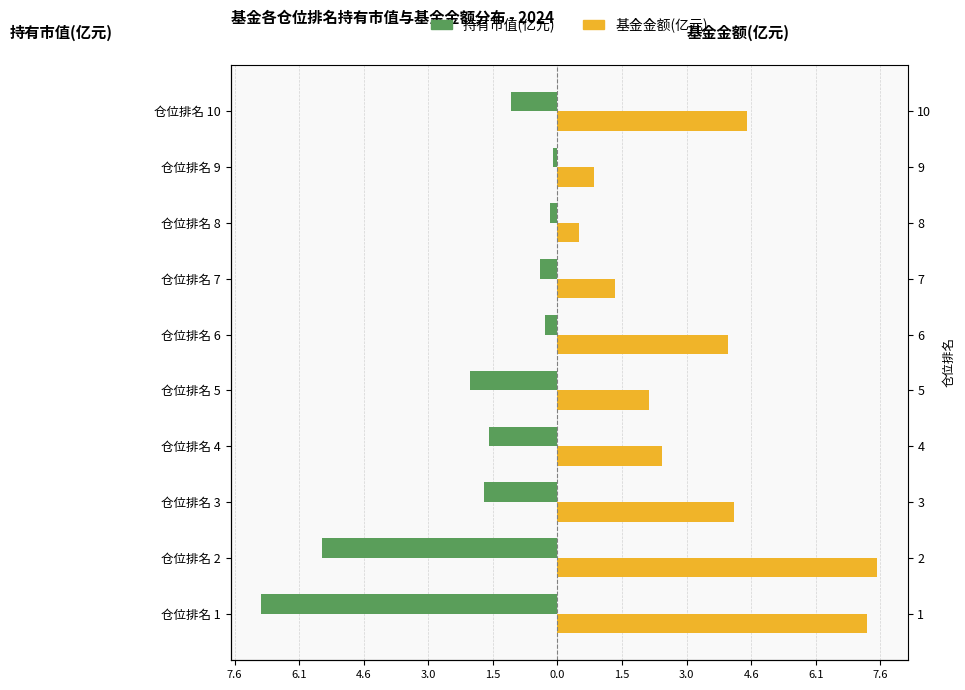

Is the value of 基金金额(亿元) at 1.5 greater than the value of 持有市值(亿元) at 1.5?

Yes